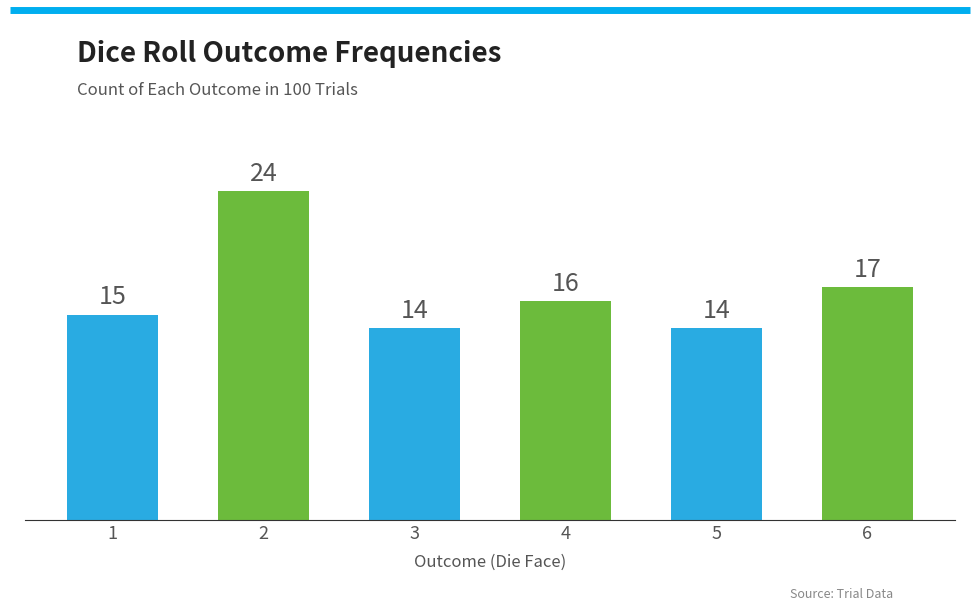

What is the change in value from 3 to 6?

+3